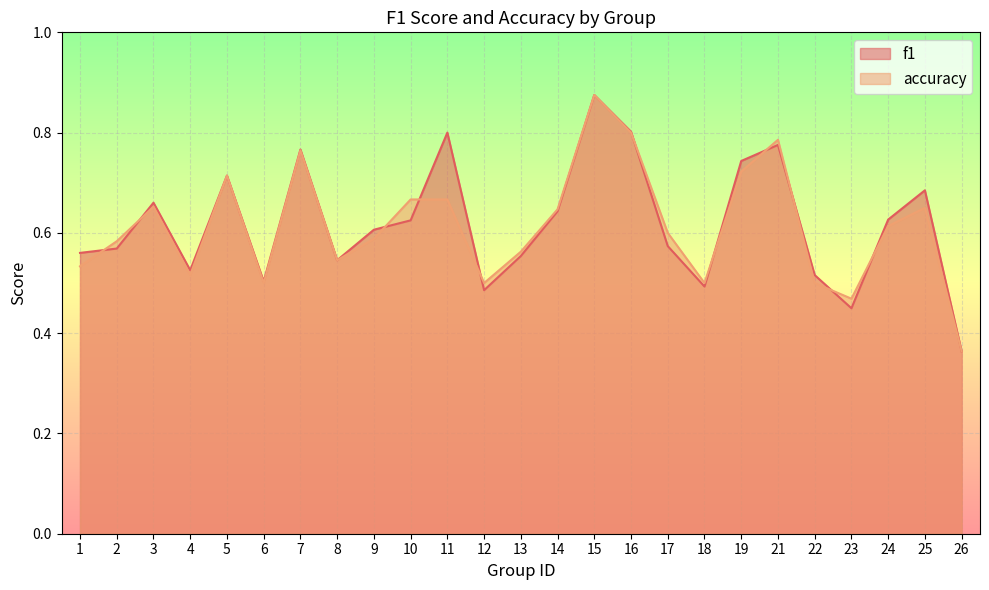

In f1, how many points are lower than both neighbors (excluding endpoints)?

6